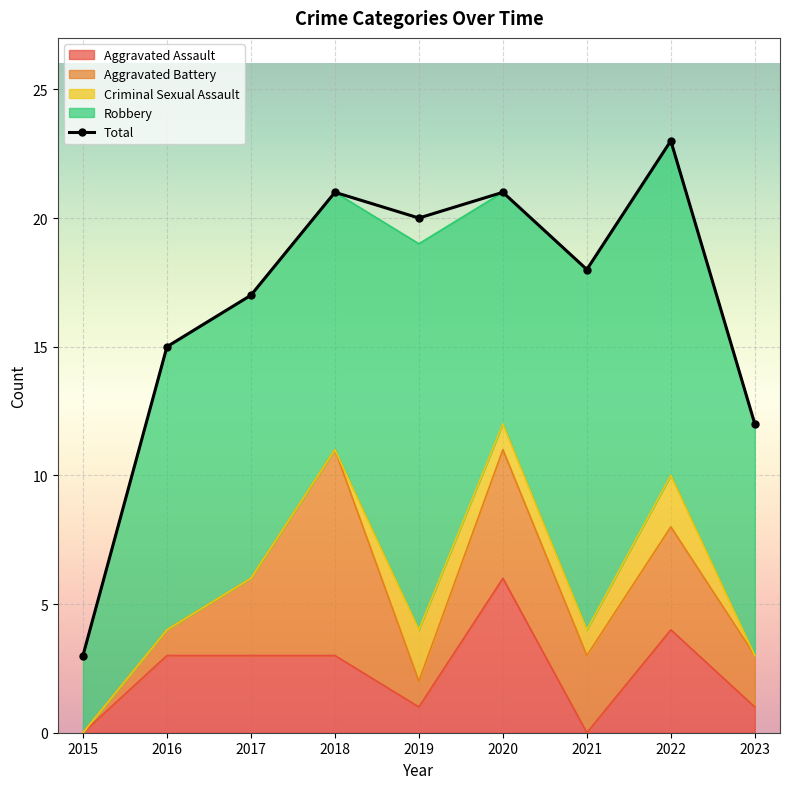

Reading left to right, list all the values displayed in this chart.

3	15	17	21	20	21	18	23	12